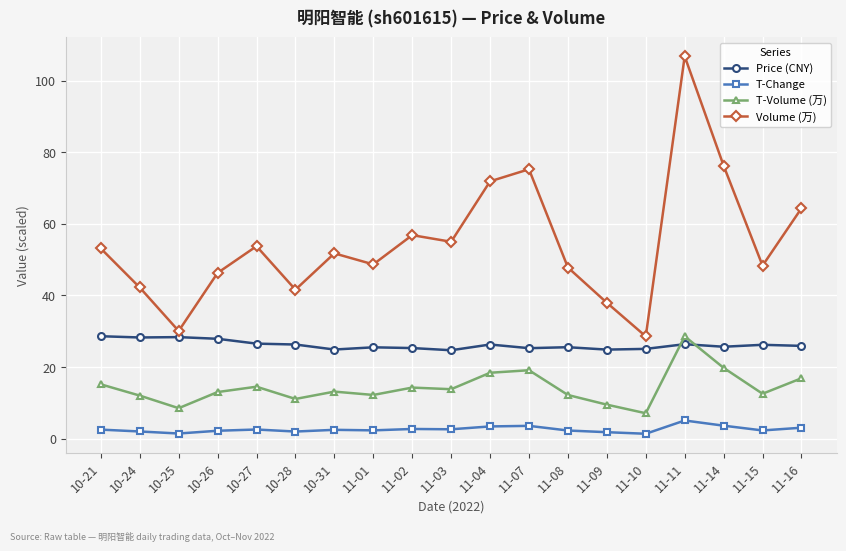

Between 11-03 and 11-11, which series saw the biggest shift?

Volume (万)